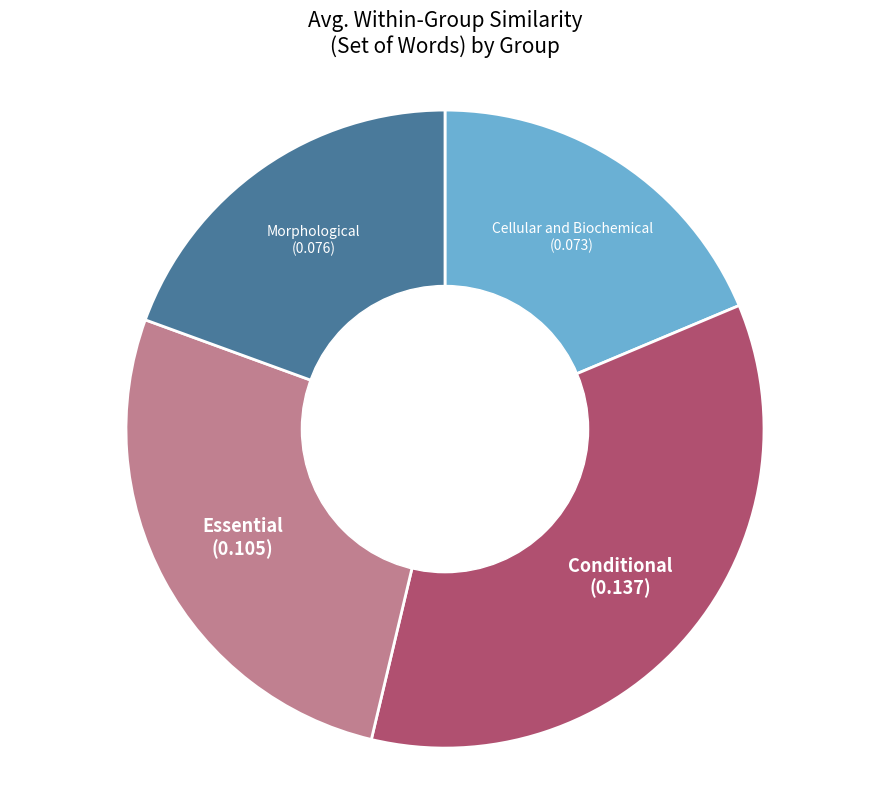

Is it true that Cellular and Biochemical is 19% of the pie?

True